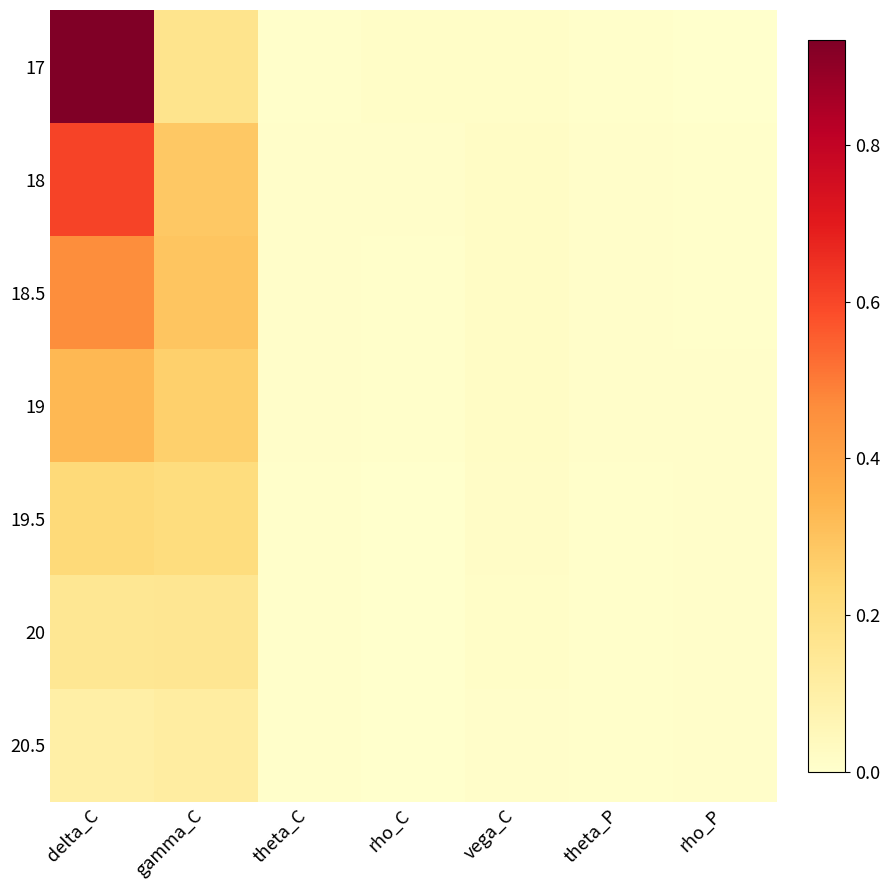

Reading right to left, transcribe all the data shown in this chart.

17: rho_P=0.0	theta_P=0.0	vega_C=0.0	rho_C=0.0	theta_C=0.0	gamma_C=0.2	delta_C=0.9
18: rho_P=0.0	theta_P=0.0	vega_C=0.0	rho_C=0.0	theta_C=0.0	gamma_C=0.3	delta_C=0.6
18.5: rho_P=0.0	theta_P=0.0	vega_C=0.0	rho_C=0.0	theta_C=0.0	gamma_C=0.3	delta_C=0.5
19: rho_P=0.0	theta_P=0.0	vega_C=0.0	rho_C=0.0	theta_C=0.0	gamma_C=0.3	delta_C=0.3
19.5: rho_P=0.0	theta_P=0.0	vega_C=0.0	rho_C=0.0	theta_C=0.0	gamma_C=0.2	delta_C=0.2
20: rho_P=0.0	theta_P=0.0	vega_C=0.0	rho_C=0.0	theta_C=0.0	gamma_C=0.2	delta_C=0.1
20.5: rho_P=0.0	theta_P=0.0	vega_C=0.0	rho_C=0.0	theta_C=0.0	gamma_C=0.1	delta_C=0.1